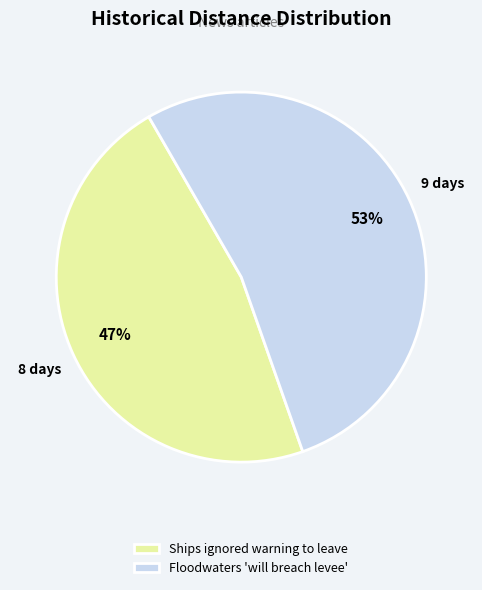

Count the number of slices in the pie.

2